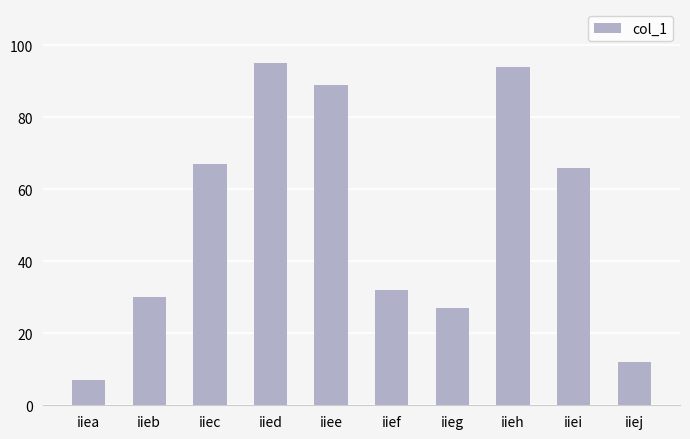

Is it true that the value at iieb is 30?

True